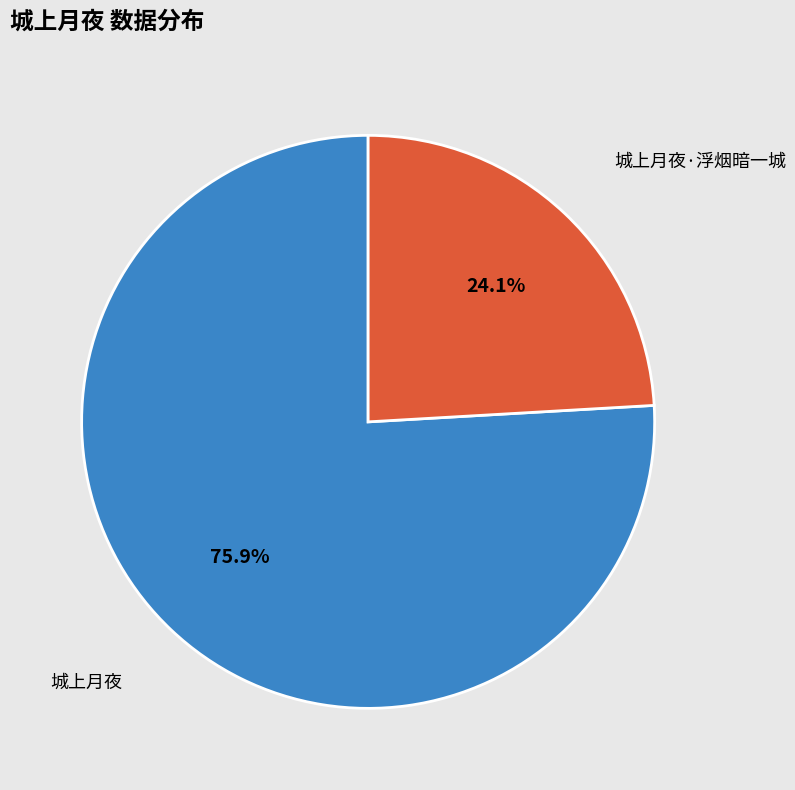

To the nearest percent, what is the difference between the largest and smallest slice percentages?

52%